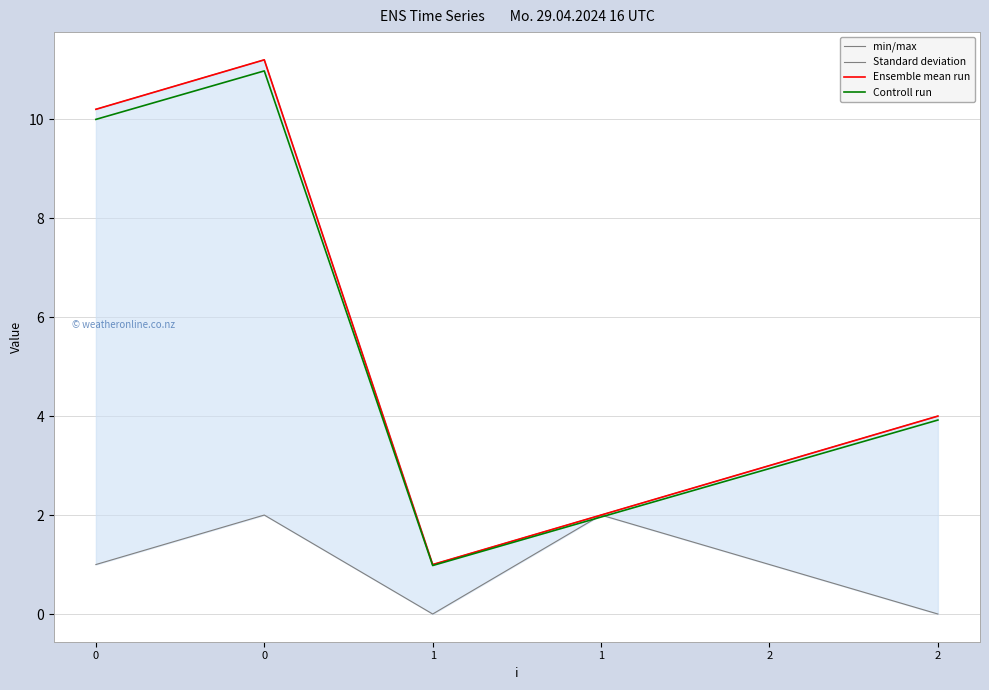

Rank the categories by min/max value from highest to lowest.

0, 0, 2, 2, 1, 1